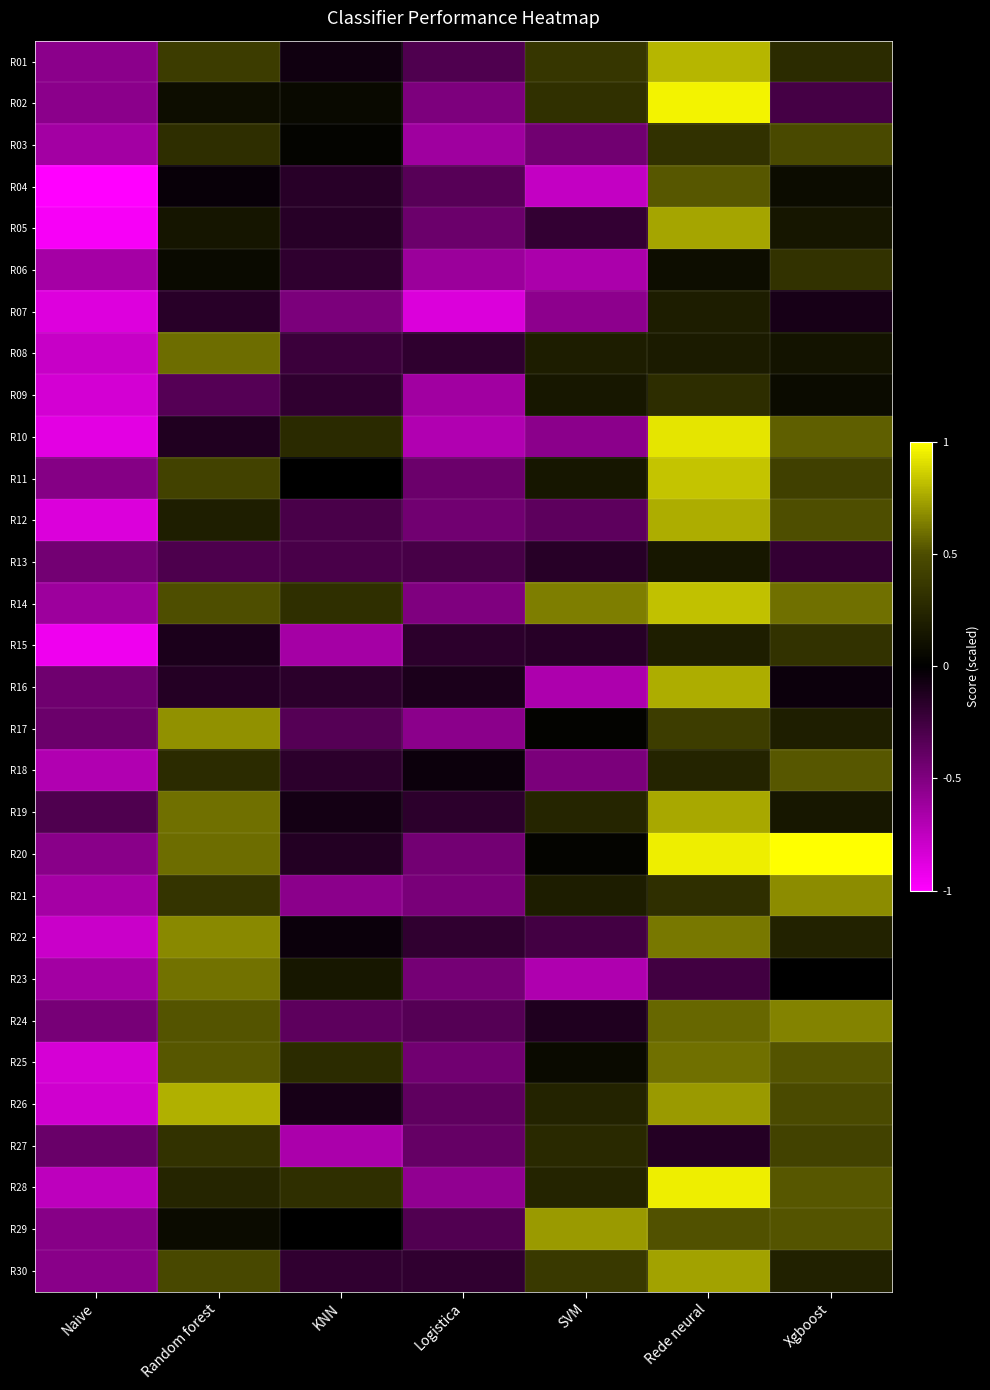

What is the total value across all series at Xgboost?

9.5